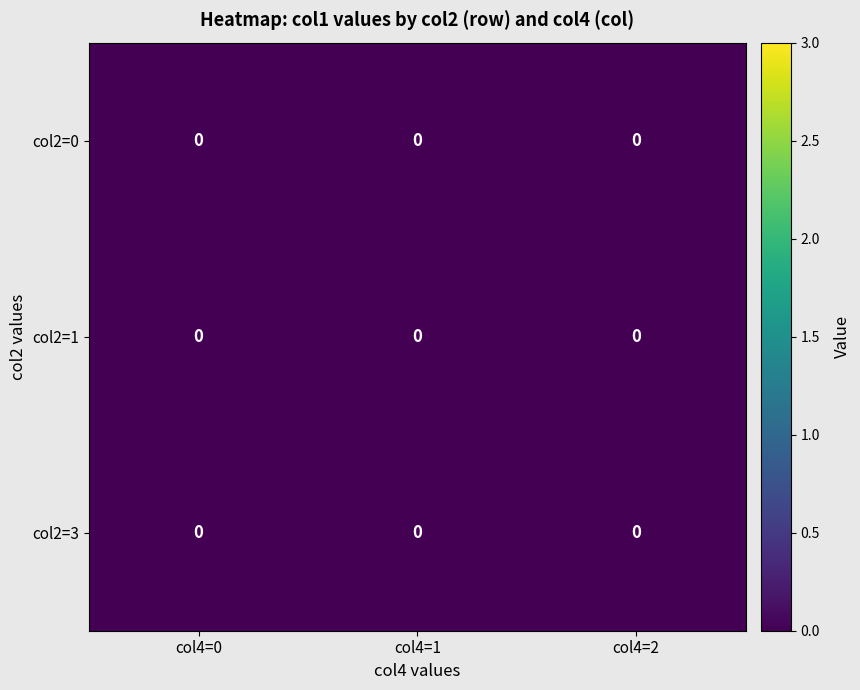

Between 1 and 2, which series saw the biggest shift?

3